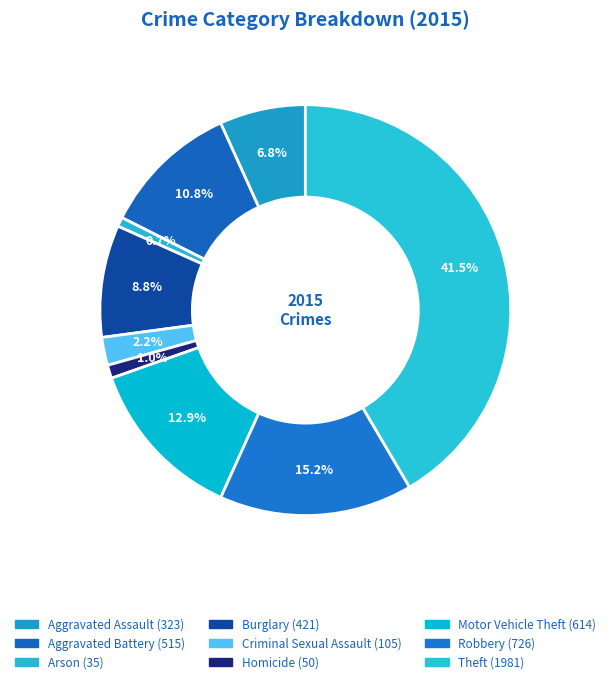

What percentage do Homicide and Aggravated Battery together represent?

11.8%